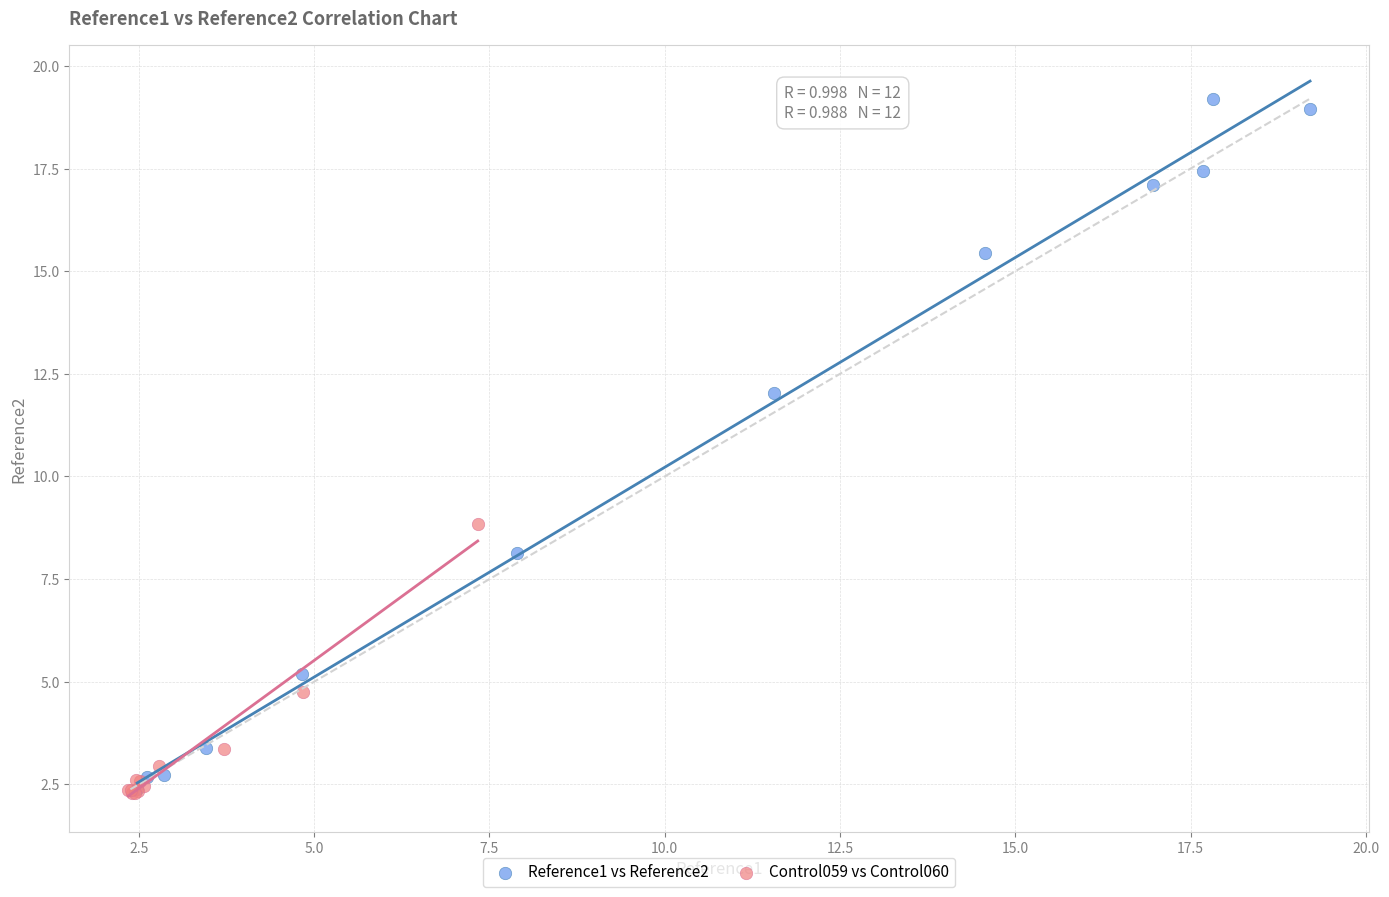

Which series contains the highest Y value?

Reference1 vs Reference2